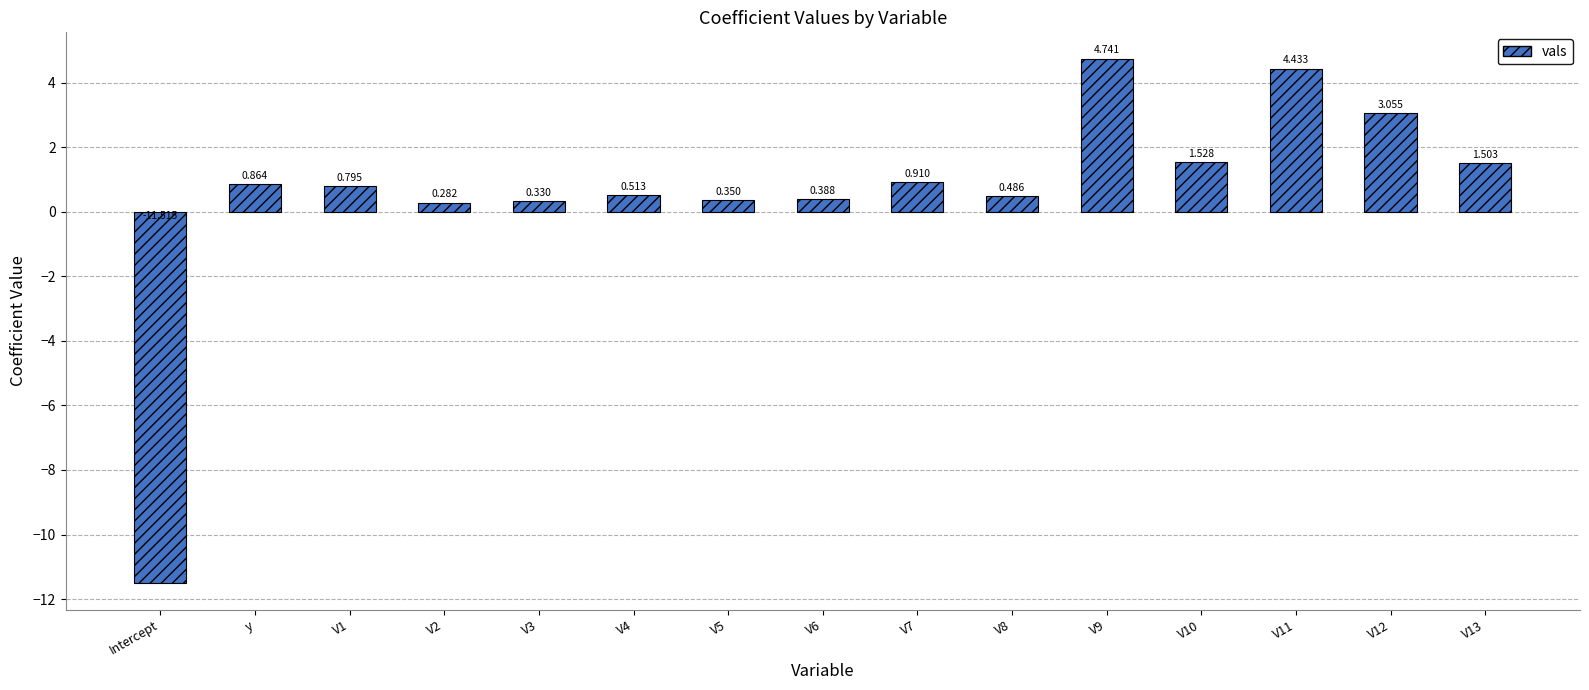

How many values are below 0?

1